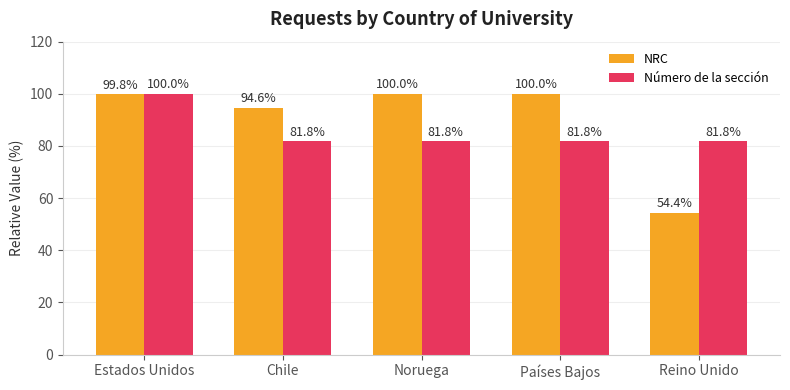

What position from the left is Noruega?

3